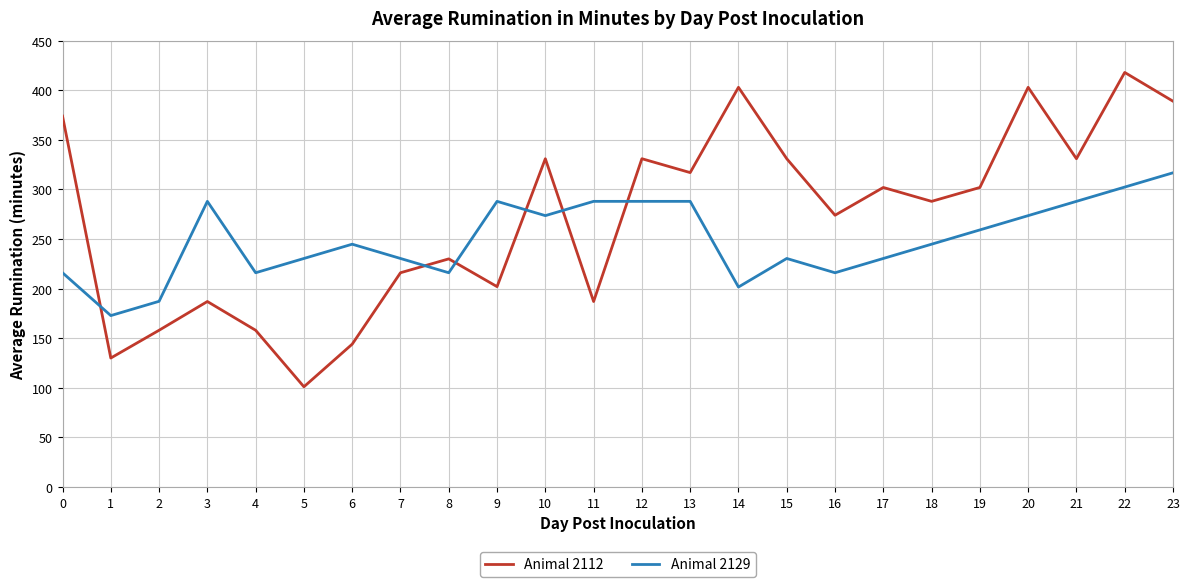

What is the difference between the maximum and second lowest values in the Animal 2112 series?

288.0